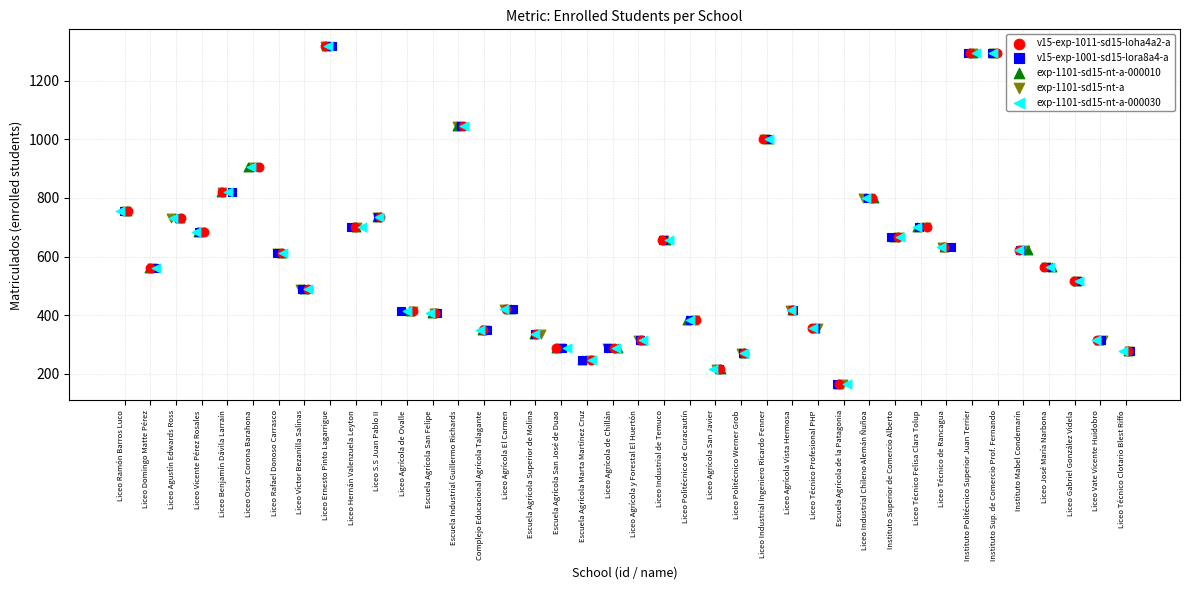

What are all the series names shown in the legend?

v15-exp-1011-sd15-loha4a2-a, v15-exp-1001-sd15-lora8a4-a, exp-1101-sd15-nt-a-000010, exp-1101-sd15-nt-a, exp-1101-sd15-nt-a-000030